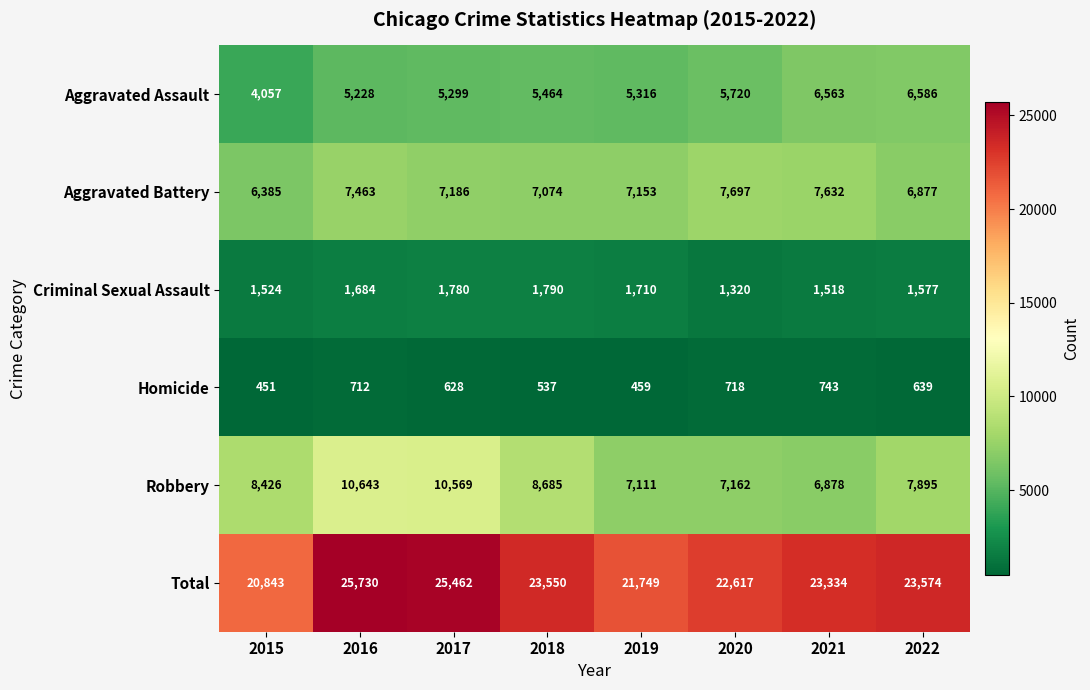

How many distinct data groups are displayed?

6